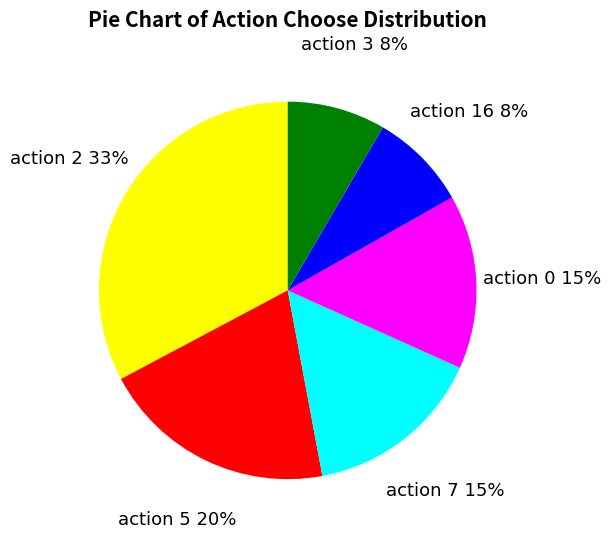

Is there any slice that represents more than half of the pie?

No